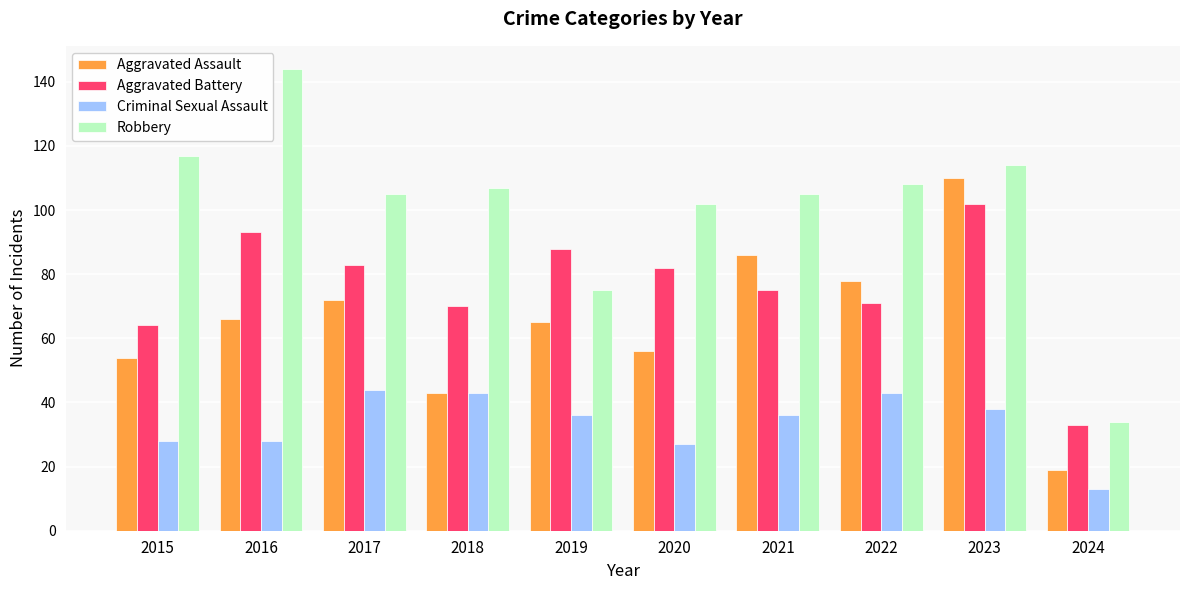

What are all the series names shown in the legend?

Aggravated Assault, Aggravated Battery, Criminal Sexual Assault, Robbery